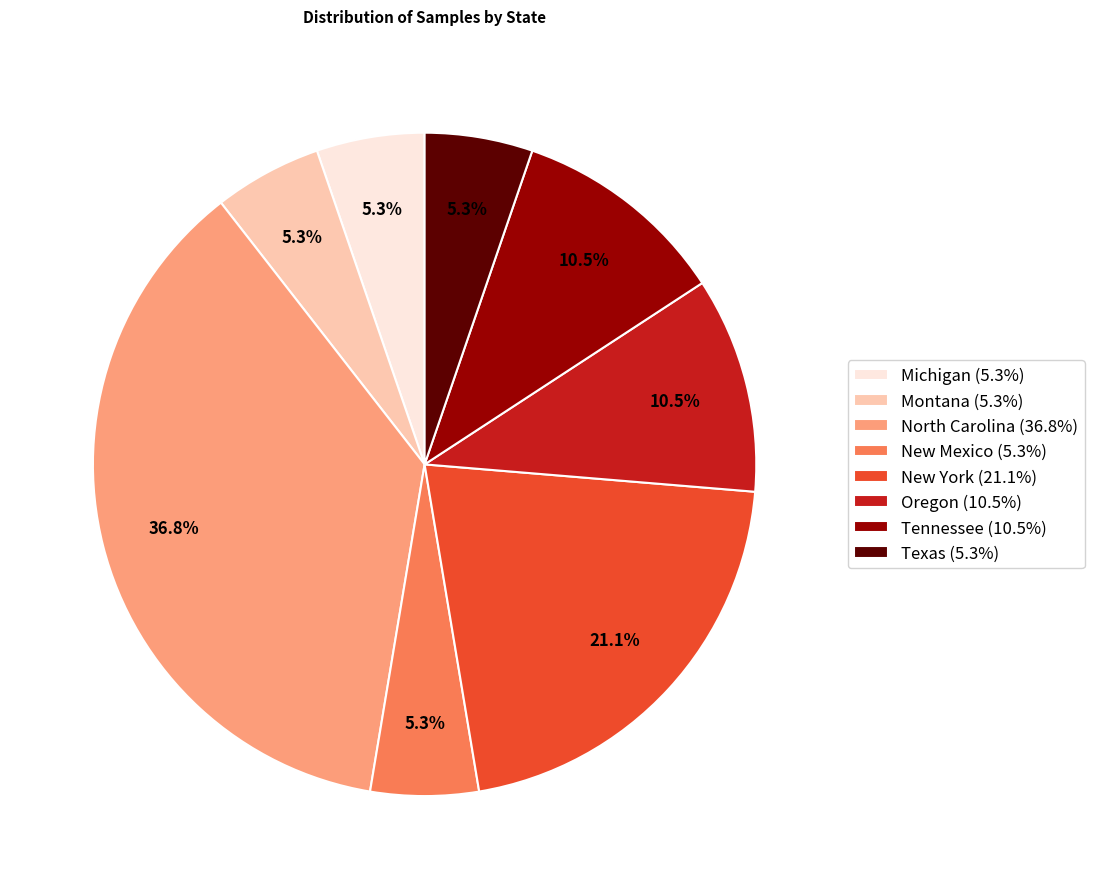

Is the sum of Texas (5.3%) and Montana (5.3%) greater than half?

No